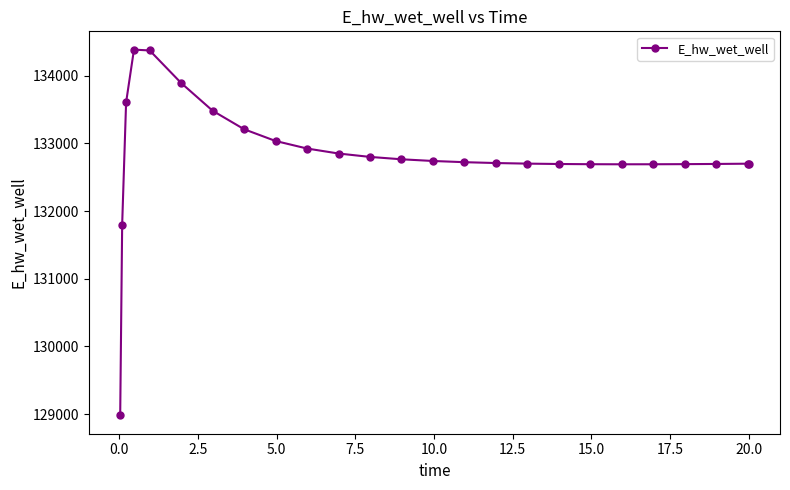

What is the value of the 3rd point from the left?

133606.6